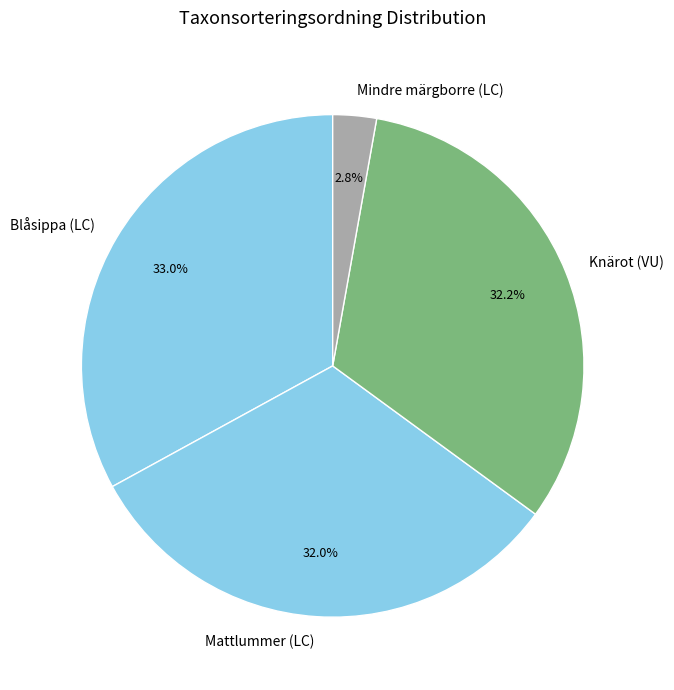

Is it true that Mindre märgborre (LC) is 10% of the pie?

False